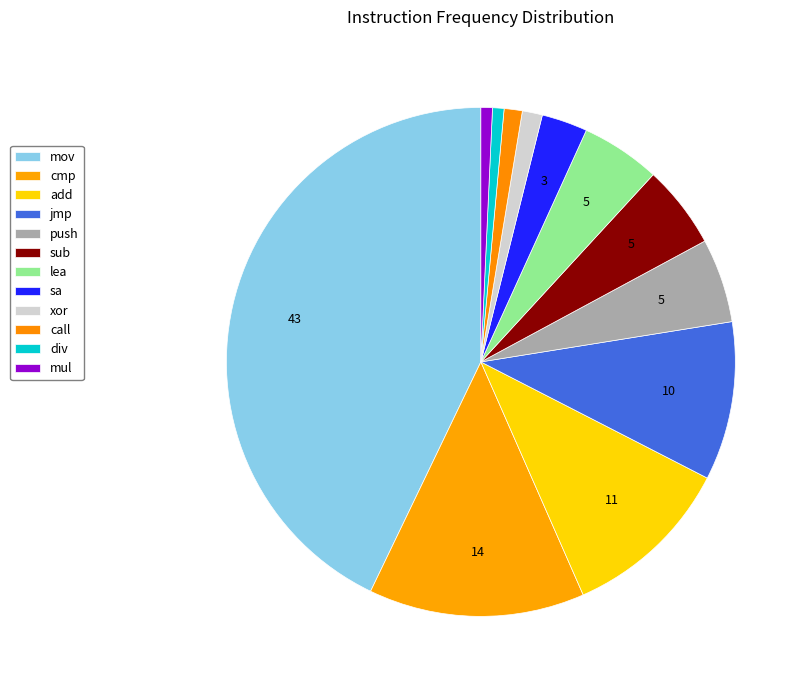

Which category has the smallest portion of the pie?

div